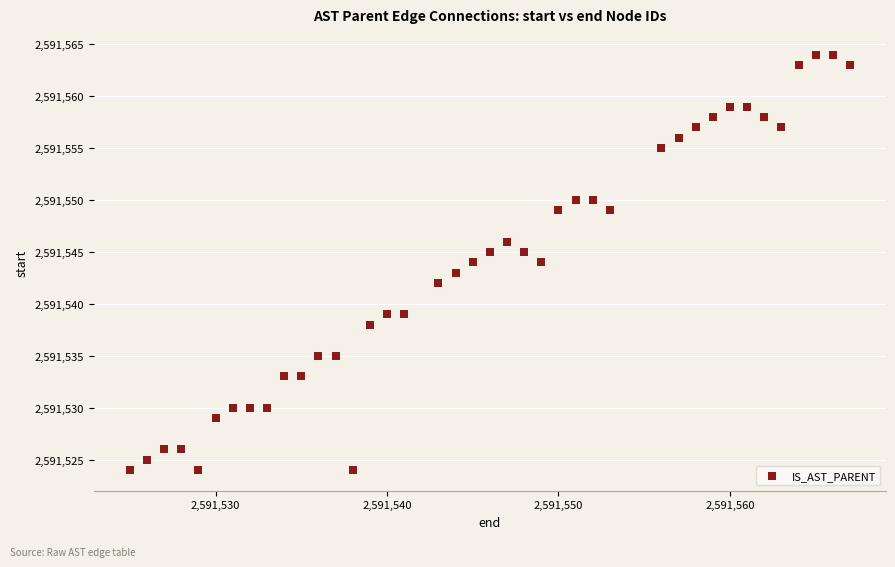

What is the range of X values (max minus min)?

42